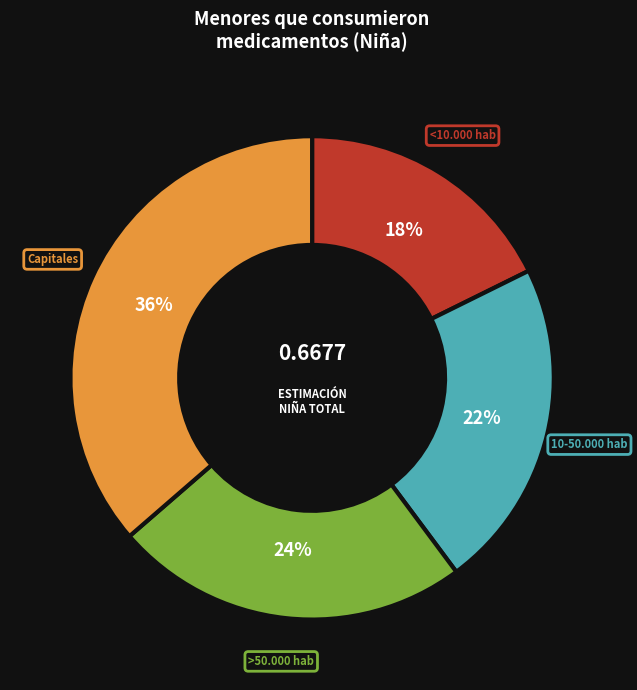

Combined, do Capitales and <10.000 hab account for over 50%?

Yes